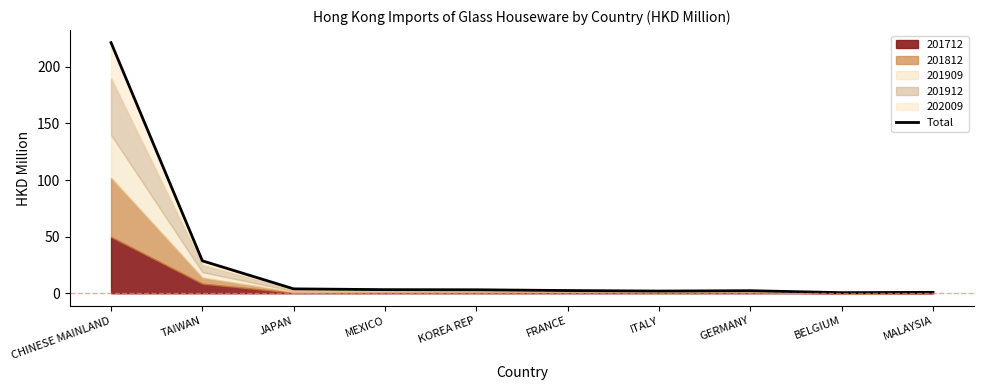

Reading left to right, transcribe all the data shown in this chart.

221.3	28.6	3.9	3.2	3.1	2.4	1.9	2.3	0.5	0.8